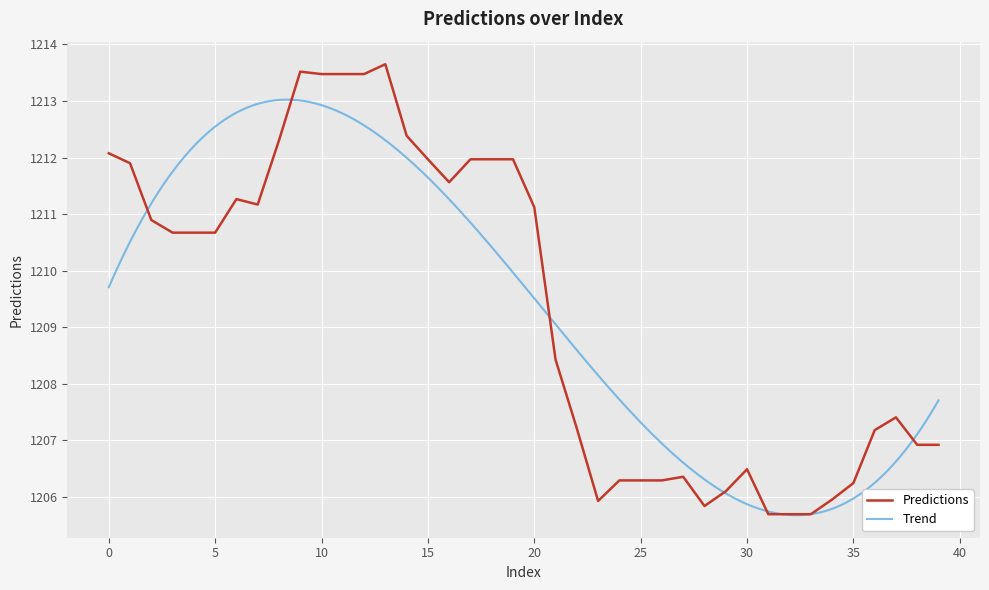

List the labels in order of value, largest first.

13, 9, 10, 11, 12, 14, 8, 0, 15, 17, 18, 19, 1, 16, 6, 7, 20, 2, 3, 4, 5, 21, 37, 22, 36, 38, 39, 30, 27, 24, 25, 26, 35, 29, 34, 23, 28, 31, 32, 33